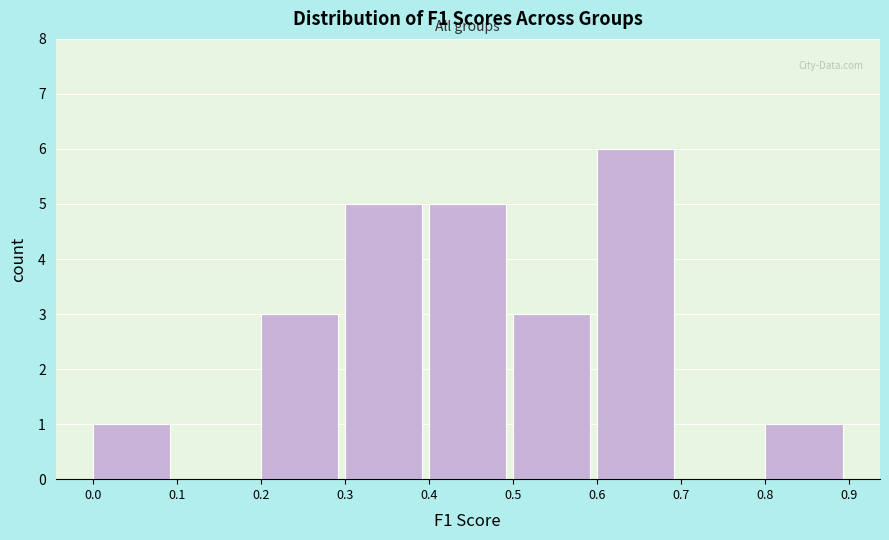

Reading left to right, transcribe this chart: for each bar, give the range it covers on the x-axis and its height. The values are not printed on the chart, so give them approximately, as read against the axis.

0.0 to 0.1: 1
0.1 to 0.2: 0
0.2 to 0.3: 3
0.3 to 0.4: 5
0.4 to 0.5: 5
0.5 to 0.6: 3
0.6 to 0.7: 6
0.7 to 0.8: 0
0.8 to 0.9: 1